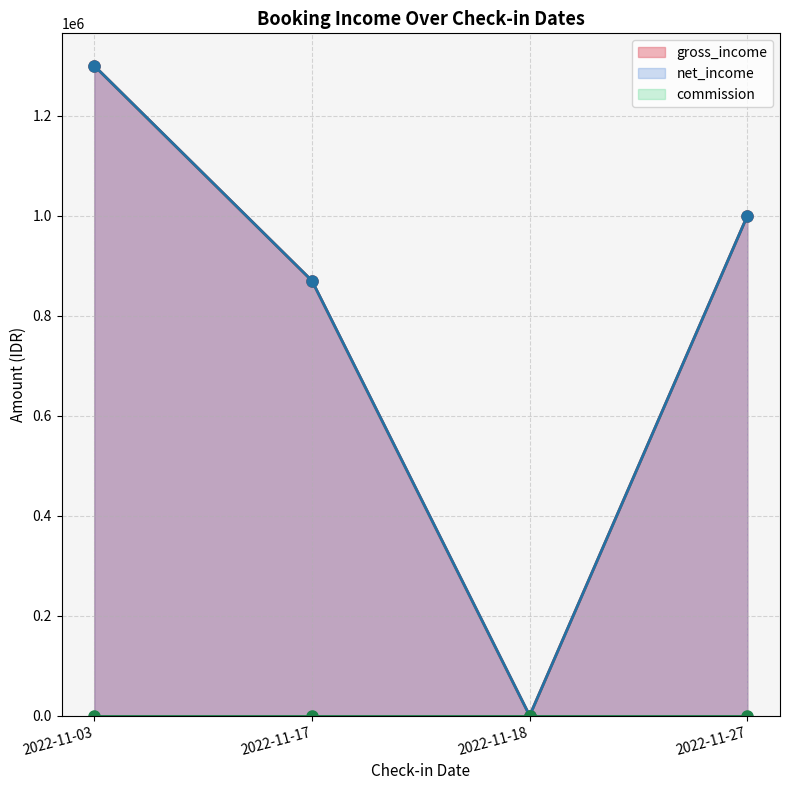

True or false: net_income has a value of 1300000 at 2022-11-03.

True